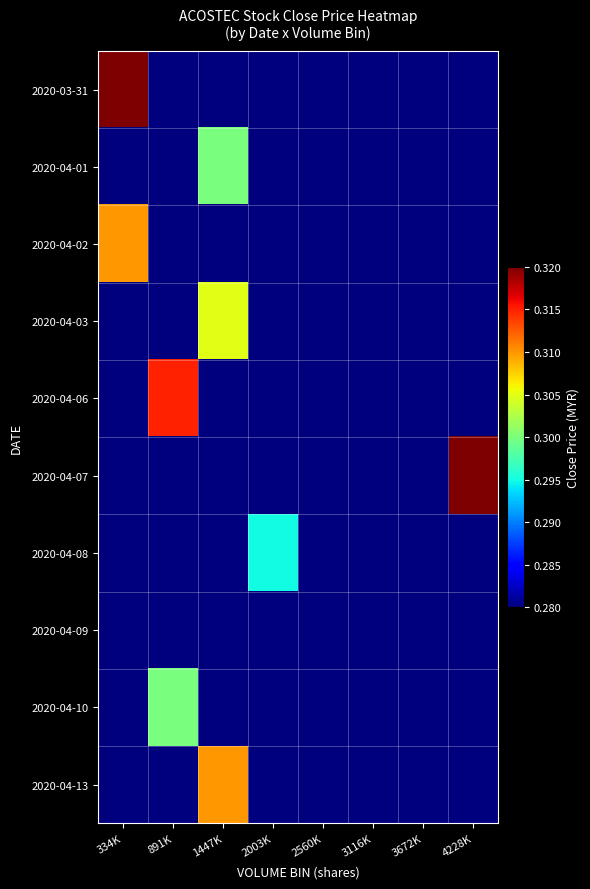

Rank the series at 2560K from lowest to highest value.

2020-03-31, 2020-04-01, 2020-04-02, 2020-04-03, 2020-04-06, 2020-04-07, 2020-04-08, 2020-04-09, 2020-04-10, 2020-04-13